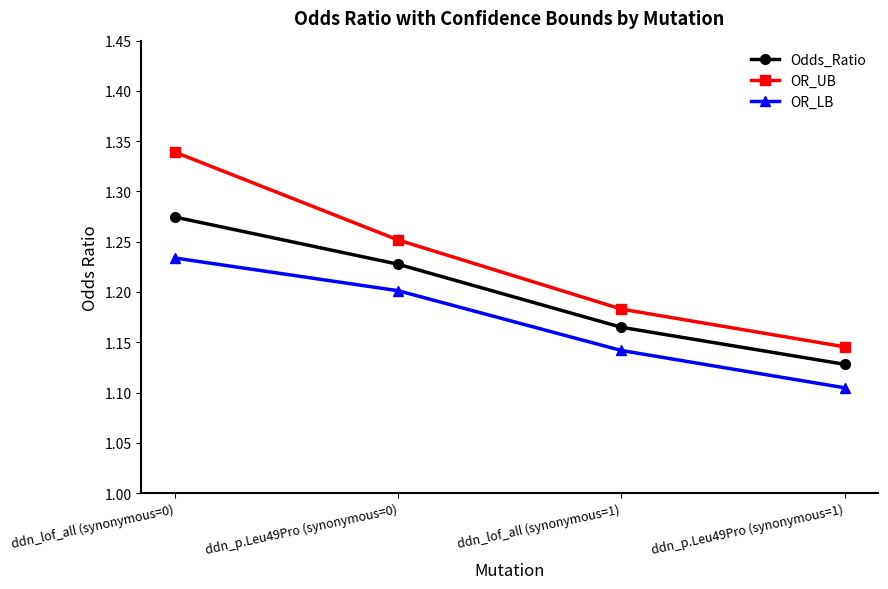

How many Odds_Ratio values are between 1 and 2?

4